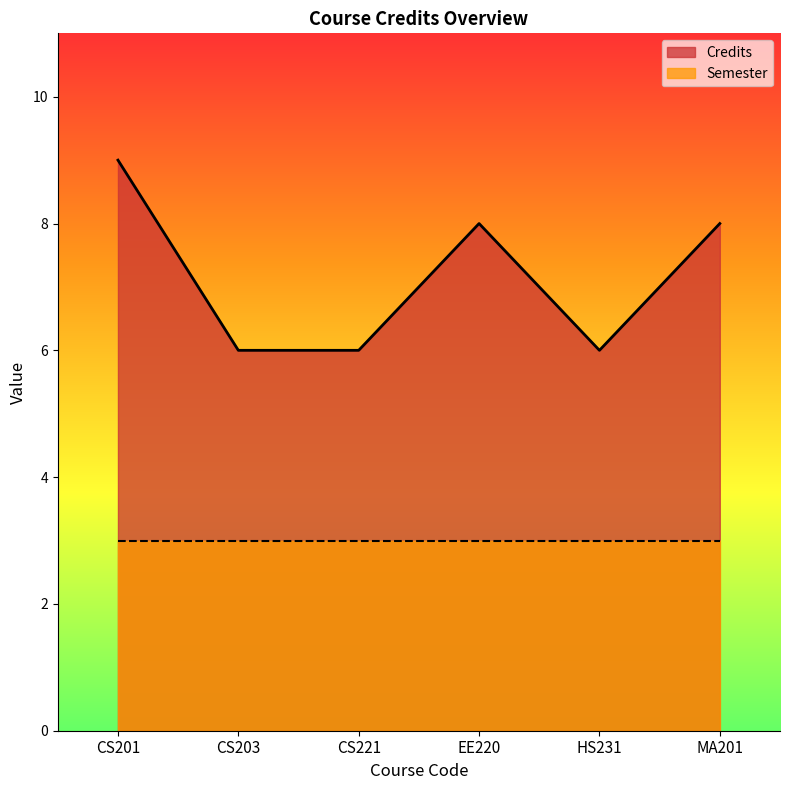

At which category does the data reach its first local valley?

HS231